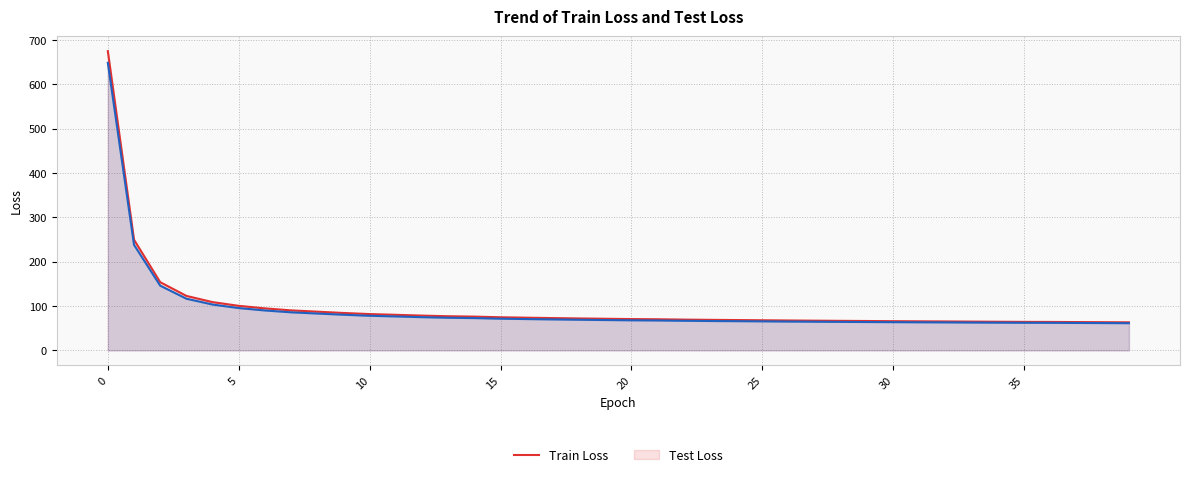

Between 34 and 18, which is larger?

18